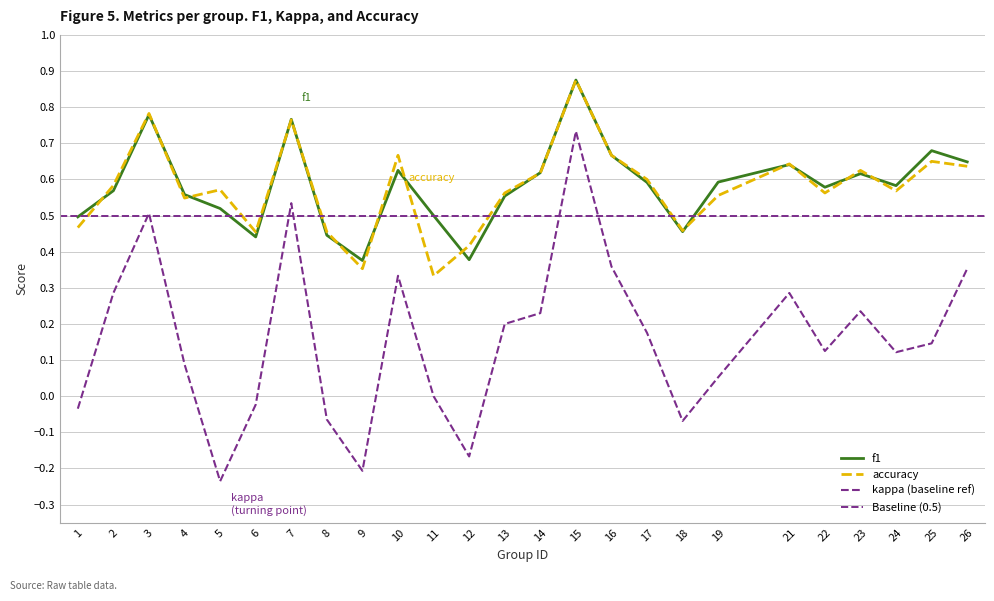

What is the total value across all series at 25?

1.5